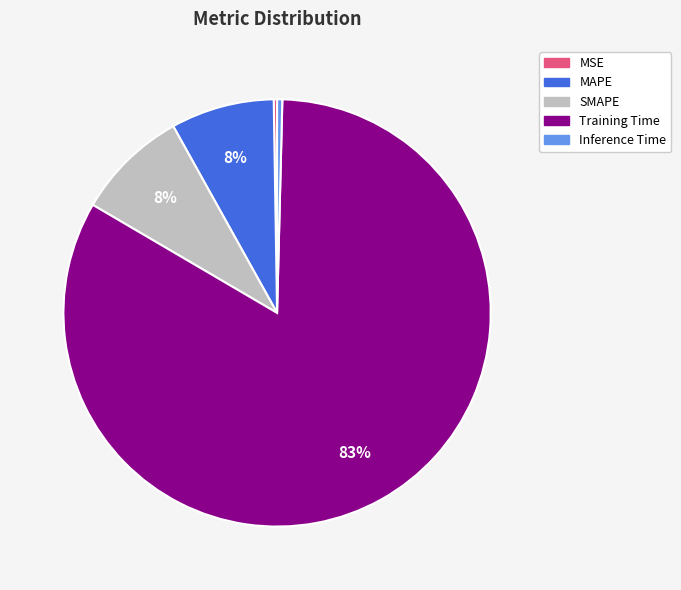

Is it true that Training Time is 90% of the pie?

False